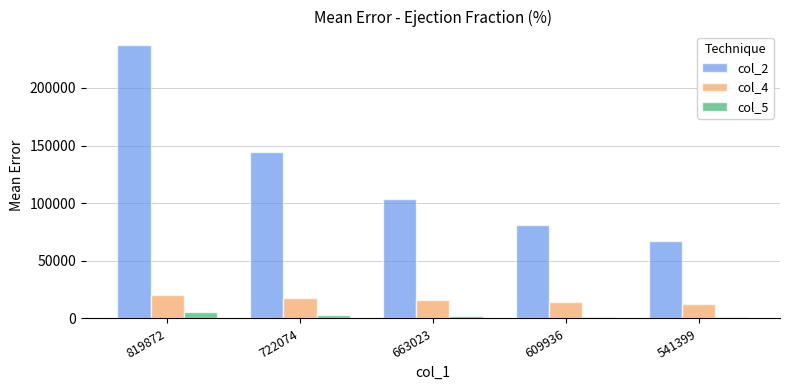

Is the value of col_5 at 722074 greater than the value of col_2 at 541399?

No